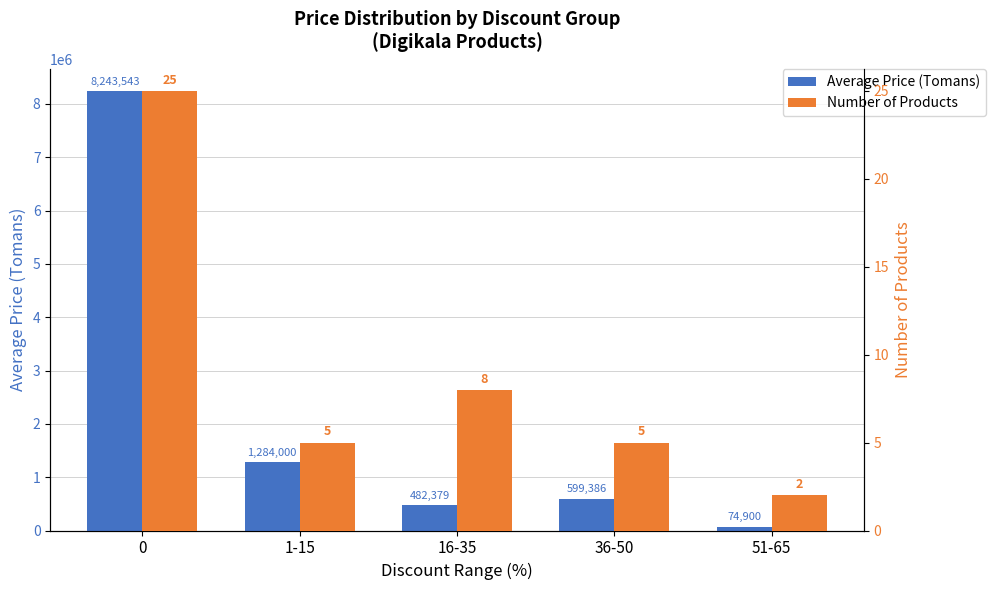

What is the difference between the maximum and minimum values in the Number of Products series?

23